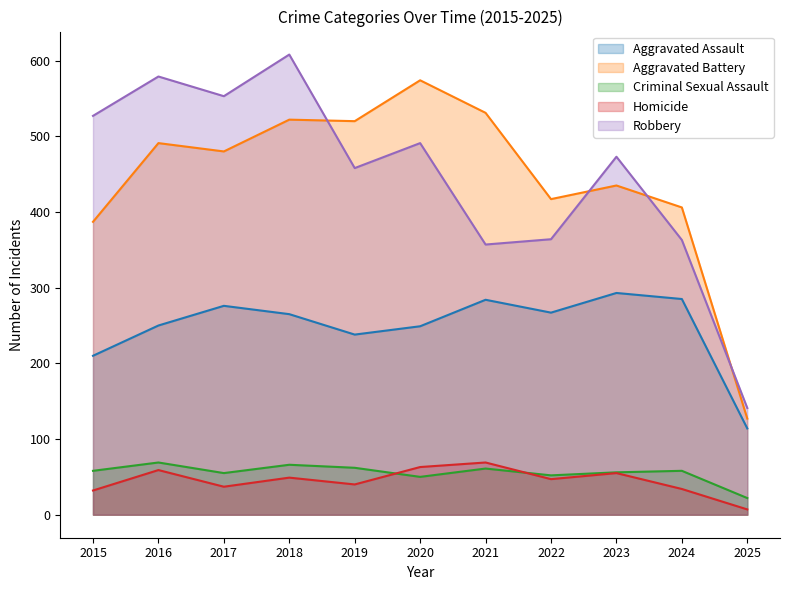

At which category does Aggravated Assault reach its first local valley?

2019